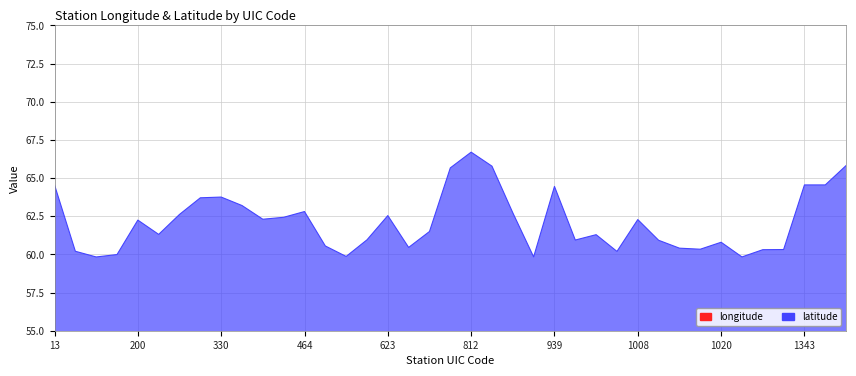

What are all the series names shown in the legend?

longitude, latitude